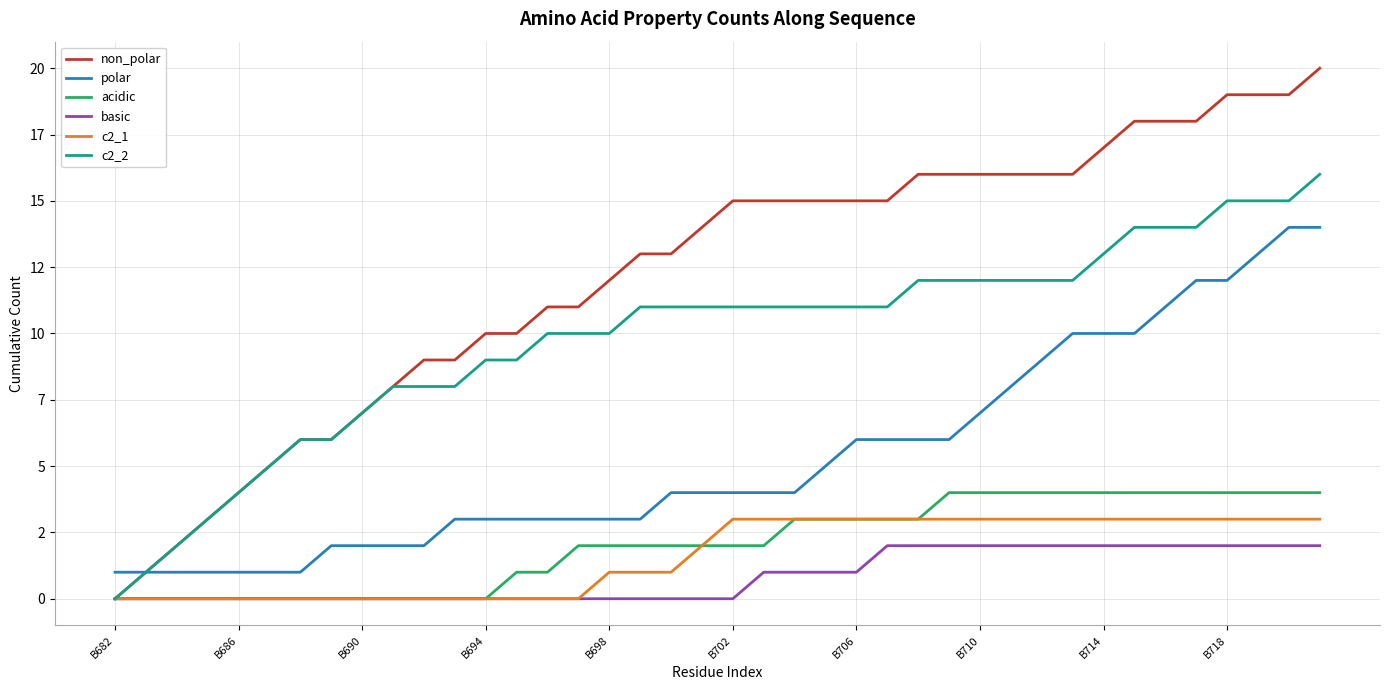

What is the sum of all non_polar values?

488